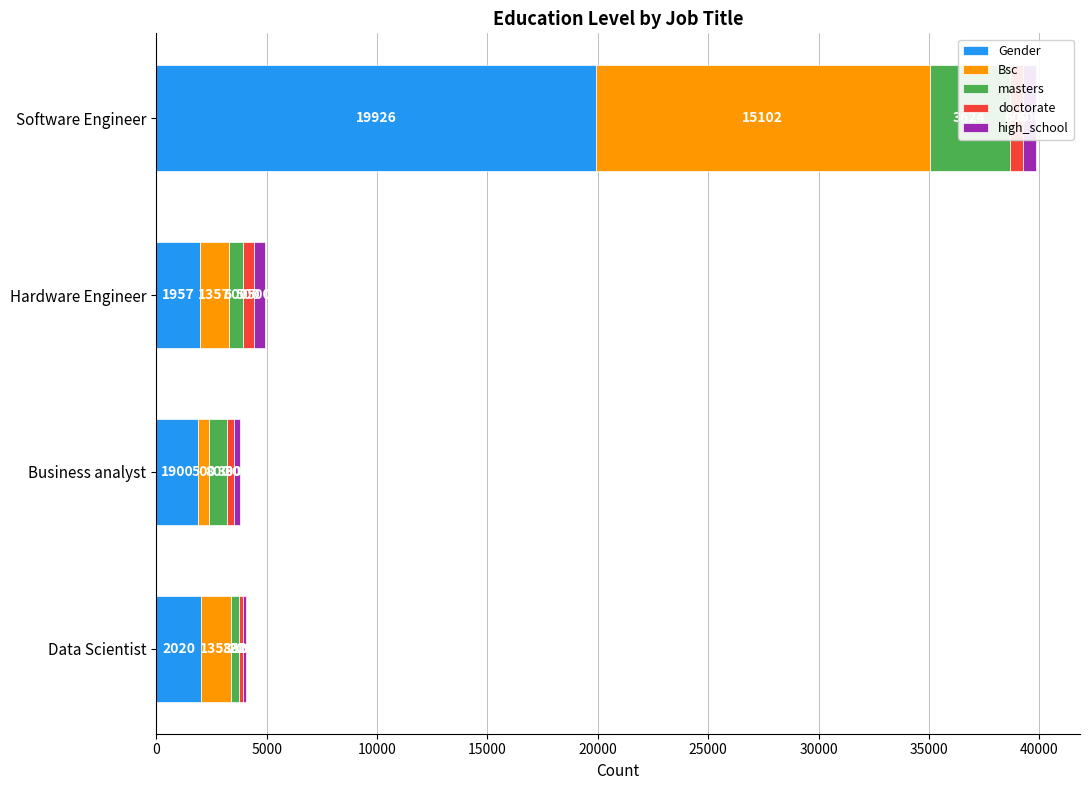

How many series are shown in this chart?

5